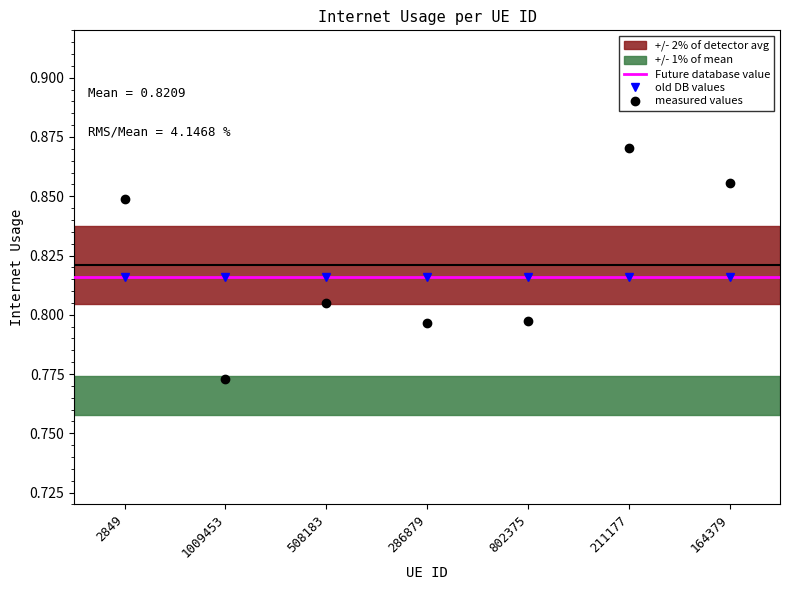

The chart shows a value of 0.8 at 2849. True or false?

True